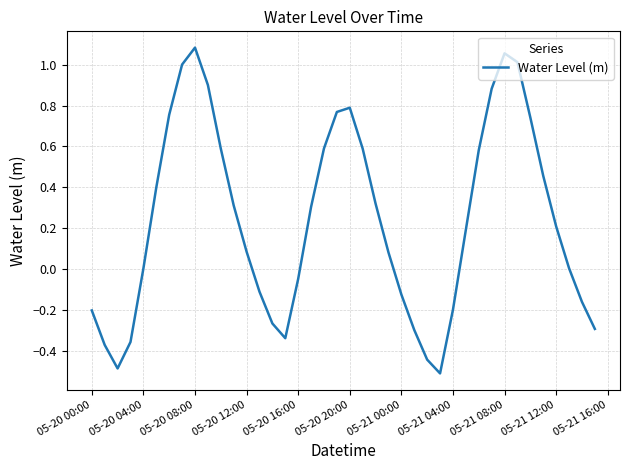

What is the difference between the maximum and minimum values?

1.6